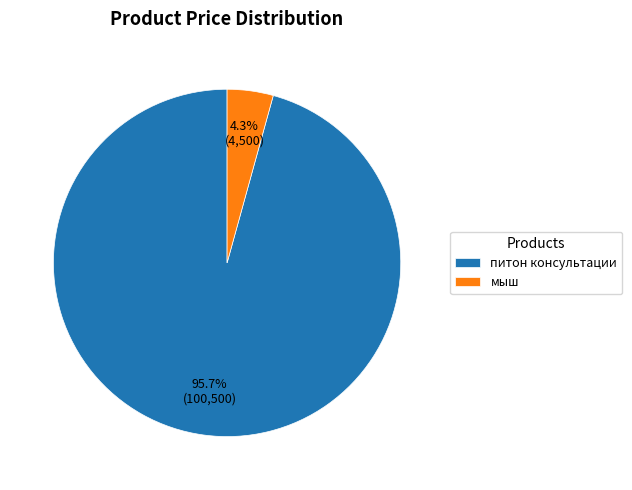

The мыш slice represents 11% of the pie. True or false?

False